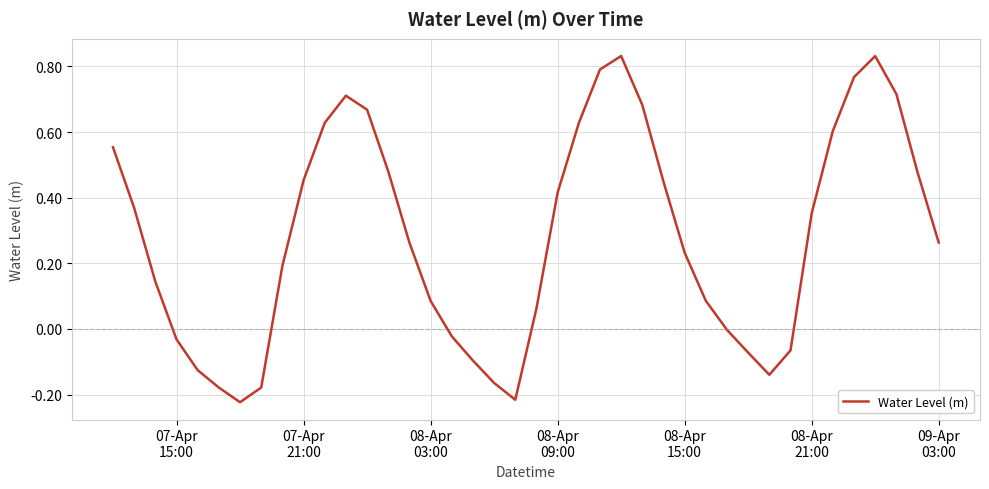

What is the difference between the maximum and minimum values?

1.1